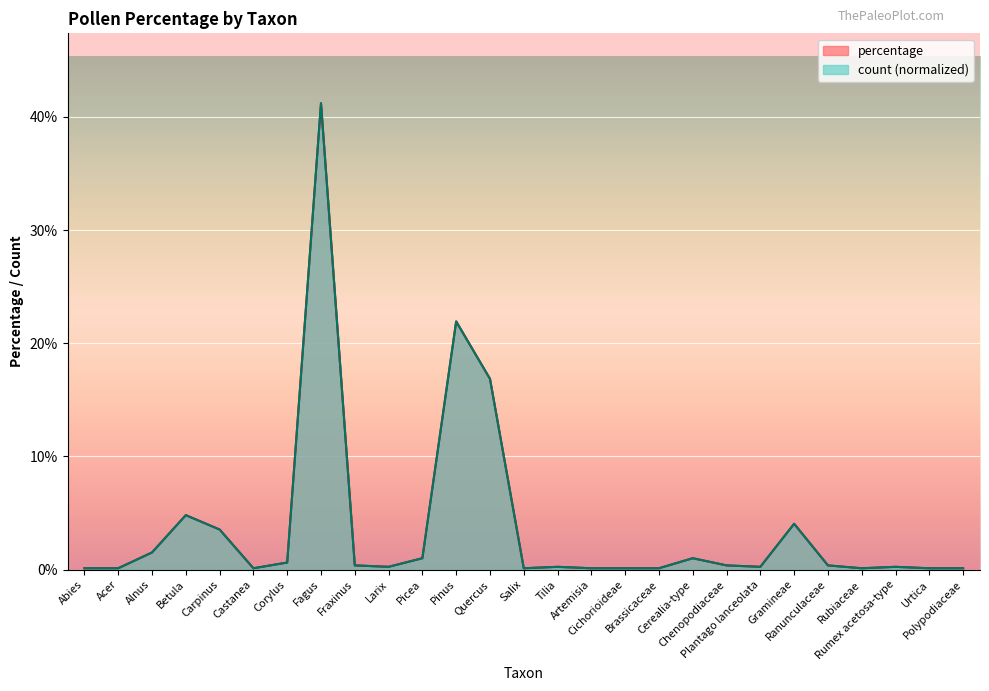

What value does the count series have at Polypodiaceae?

0.1